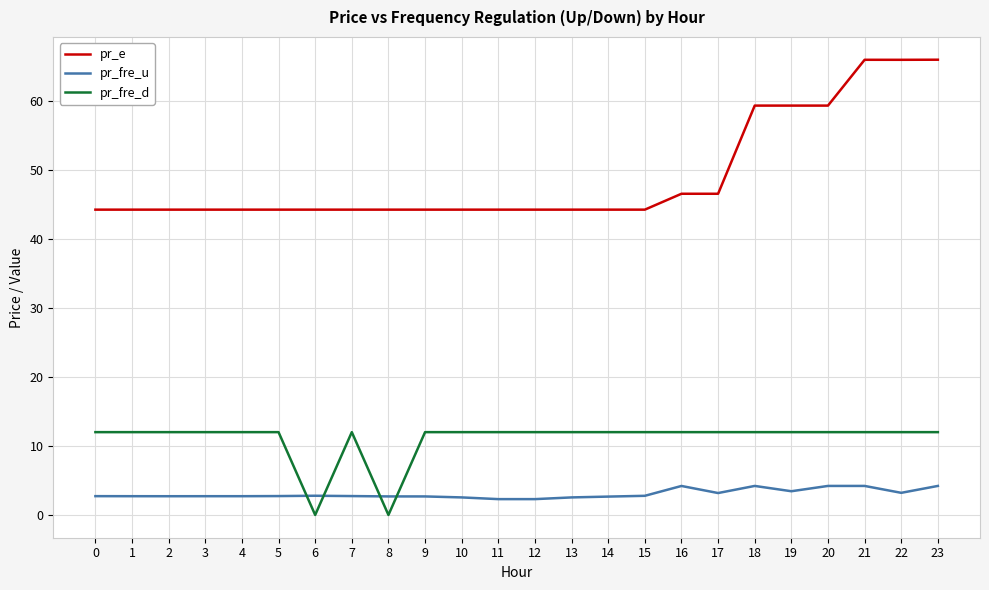

Is it true that pr_e equals 44.2 at 12?

True